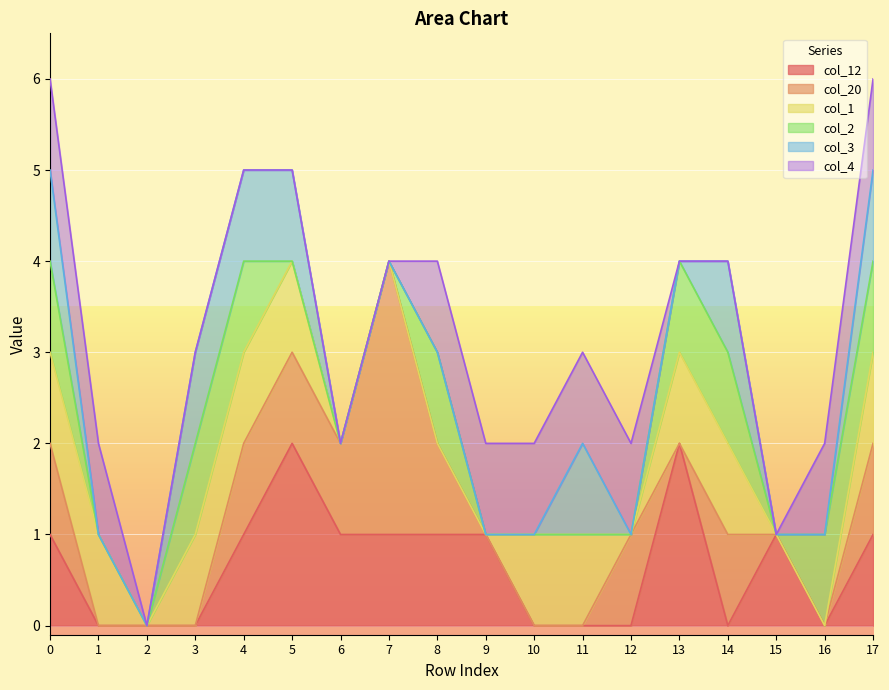

What is the greatest value displayed?

3